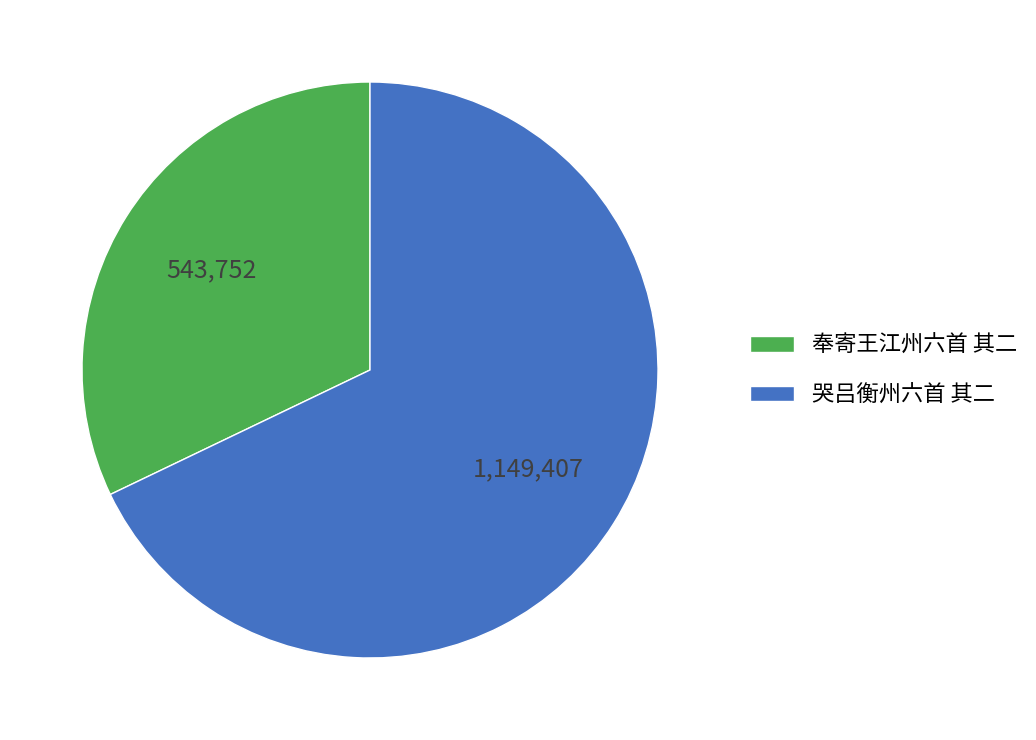

Is it true that 哭吕衡州六首 其二 is 68% of the pie?

True